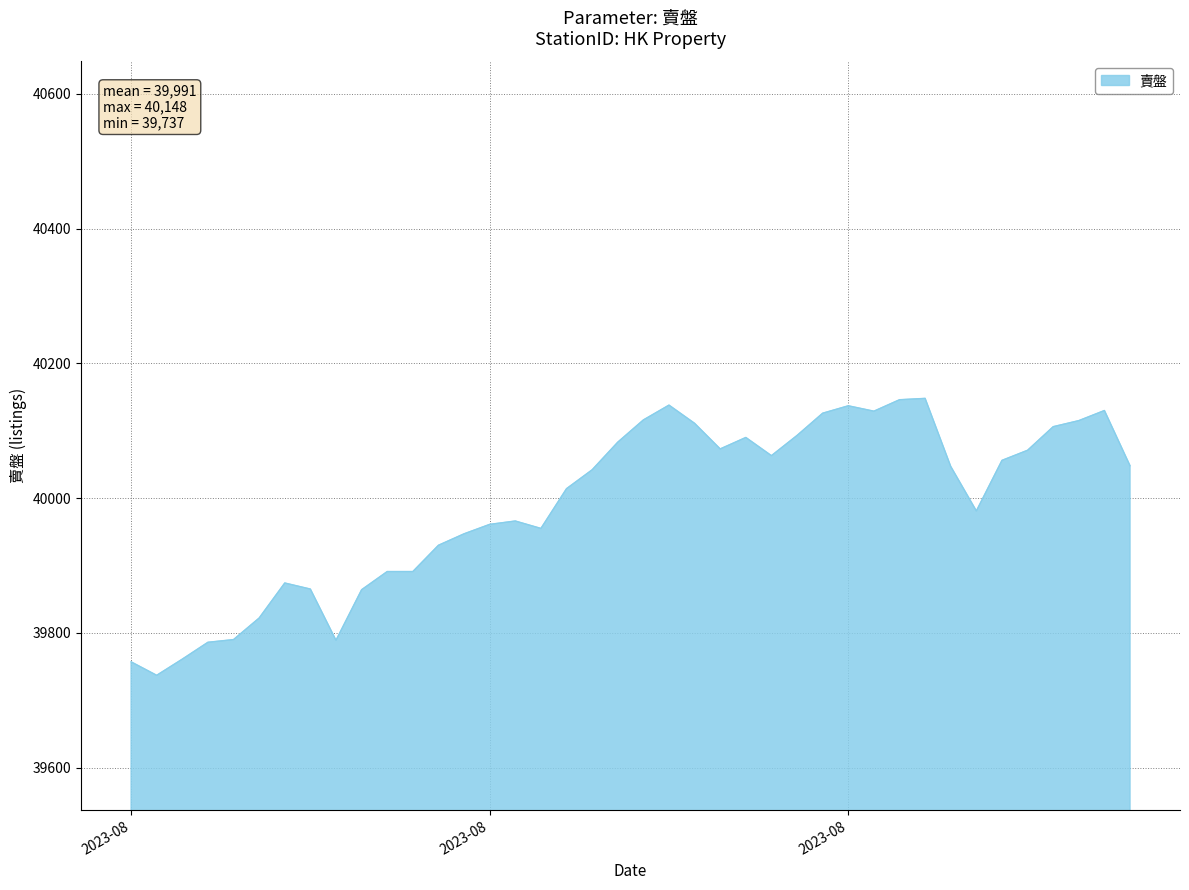

What is the difference between the maximum and minimum values?

411